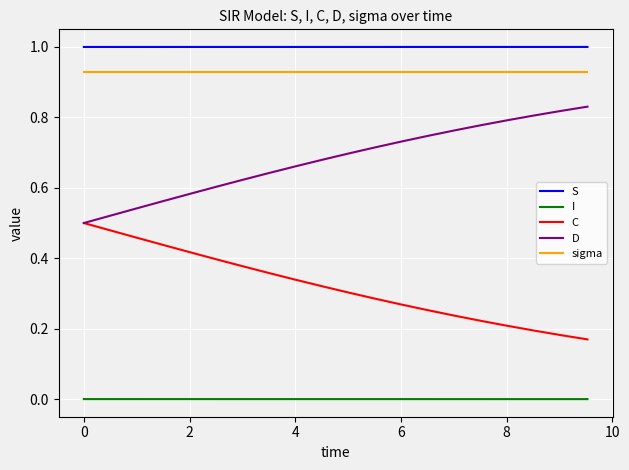

How many series are shown in this chart?

5